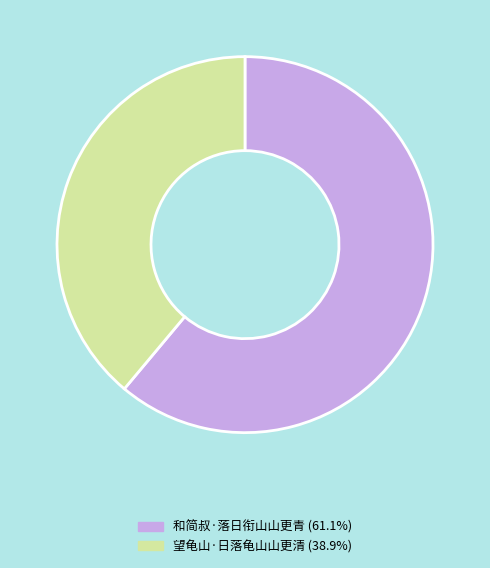

Is it true that 和简叔·落日衔山山更青 is 47% of the pie?

False